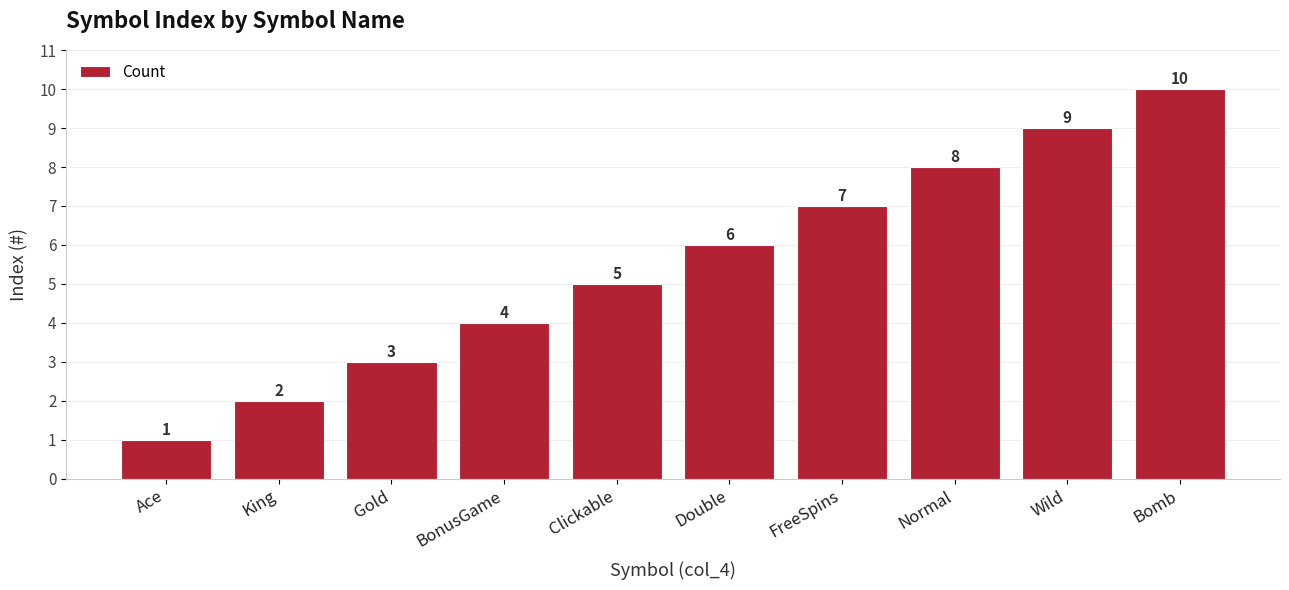

Reading left to right, list all the values displayed in this chart.

Ace=1	King=2	Gold=3	BonusGame=4	Clickable=5	Double=6	FreeSpins=7	Normal=8	Wild=9	Bomb=10